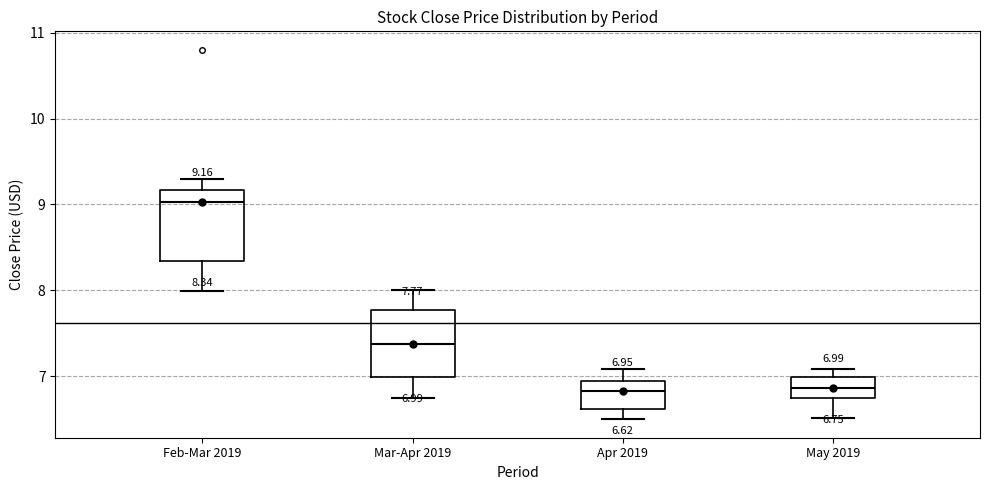

Which box has the highest median line?

Feb-Mar 2019